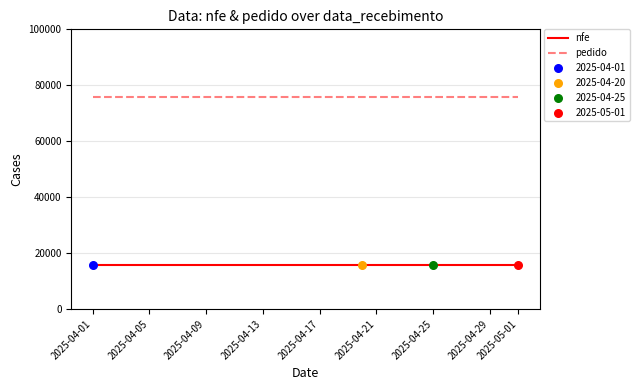

Which series reaches the minimum Y coordinate?

nfe